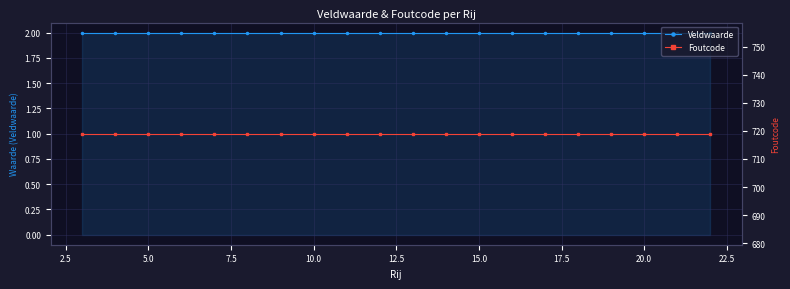

Which series has the largest range (max minus min)?

Veldwaarde